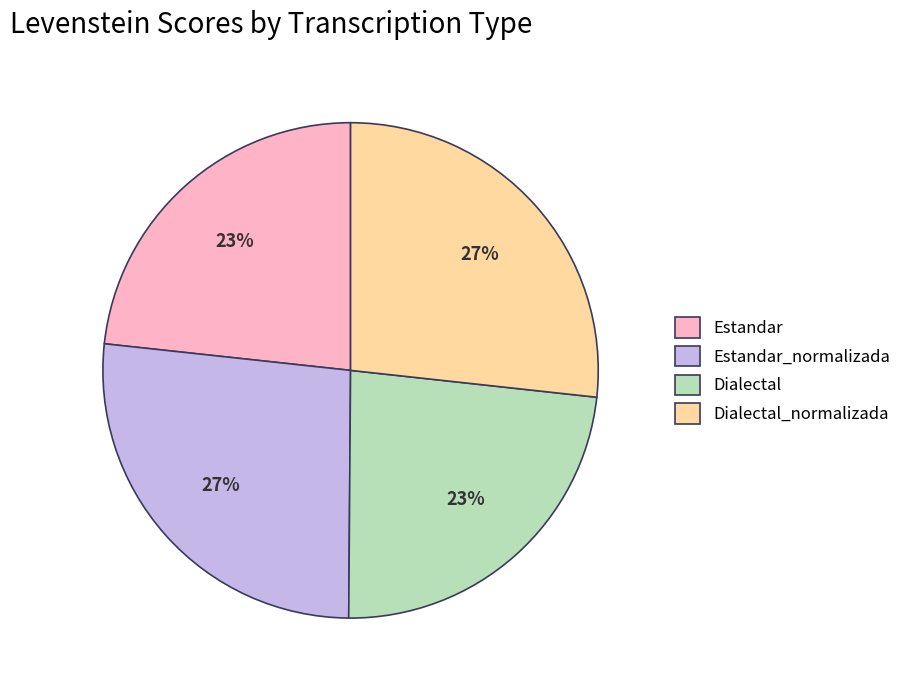

To the nearest percent, what percentage of the pie is Estandar?

23%